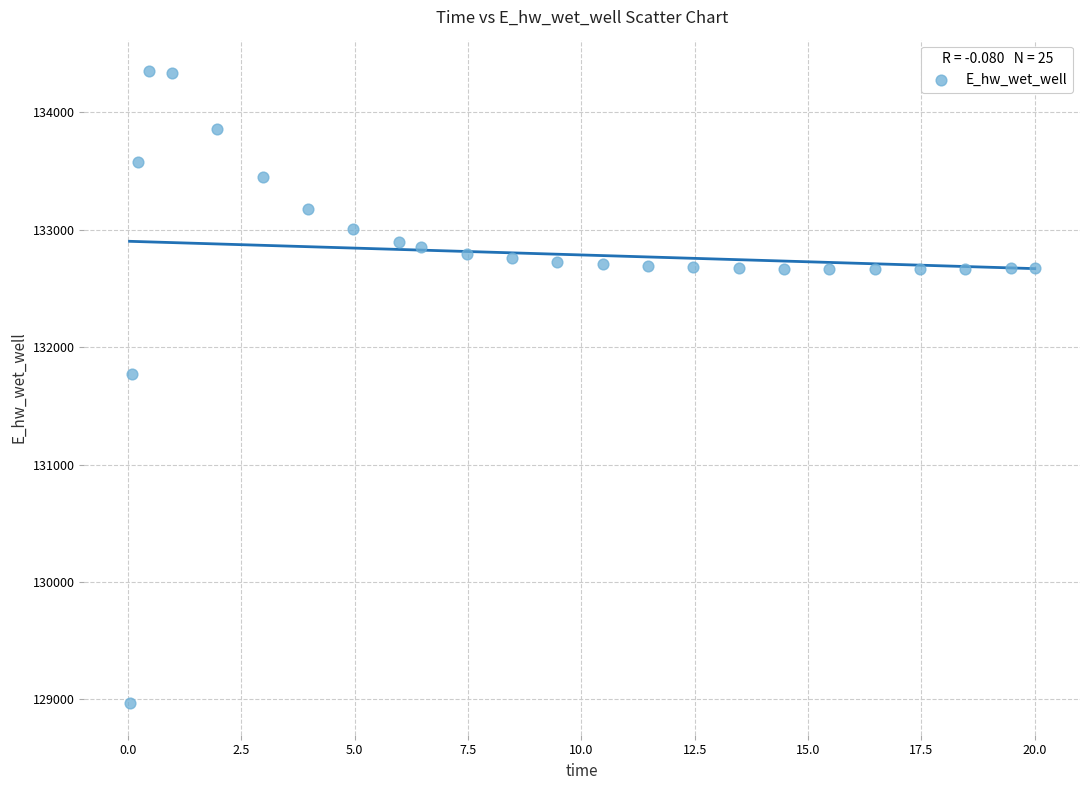

What Y value in the scatter plot is closest to 131658?

131775.0